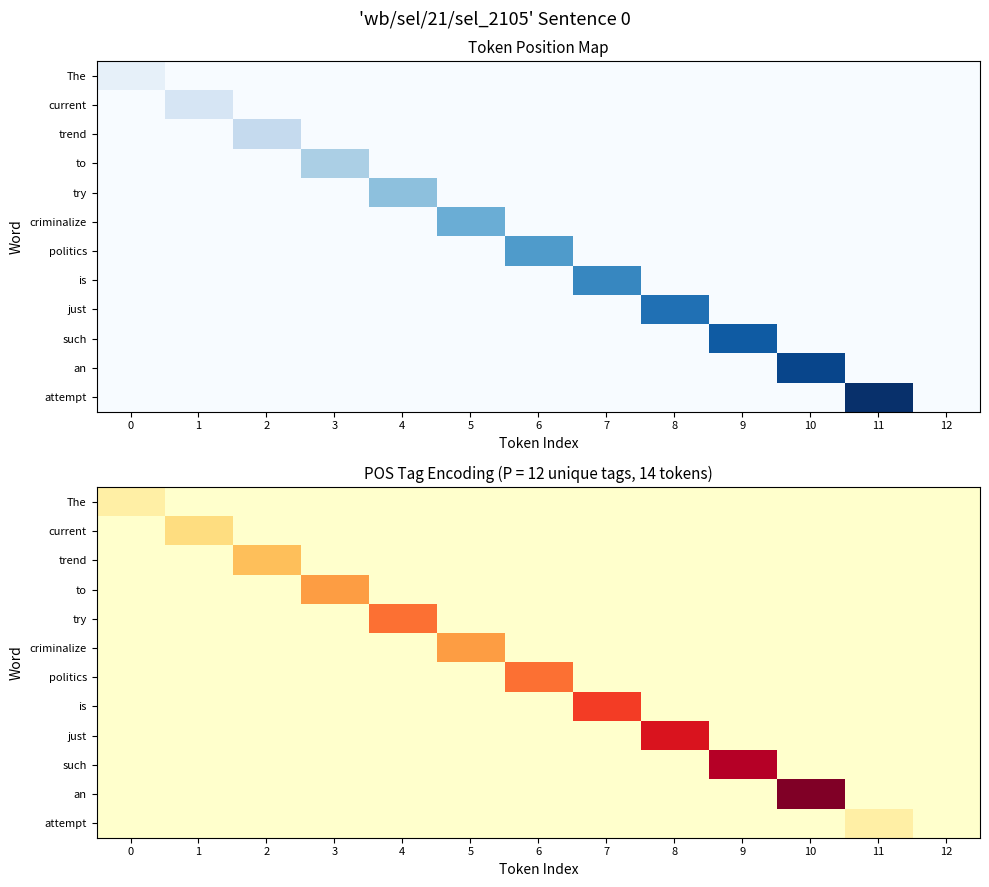

Rank the categories by politics value from lowest to highest.

0, 1, 2, 3, 4, 5, 7, 8, 9, 10, 11, 12, 6